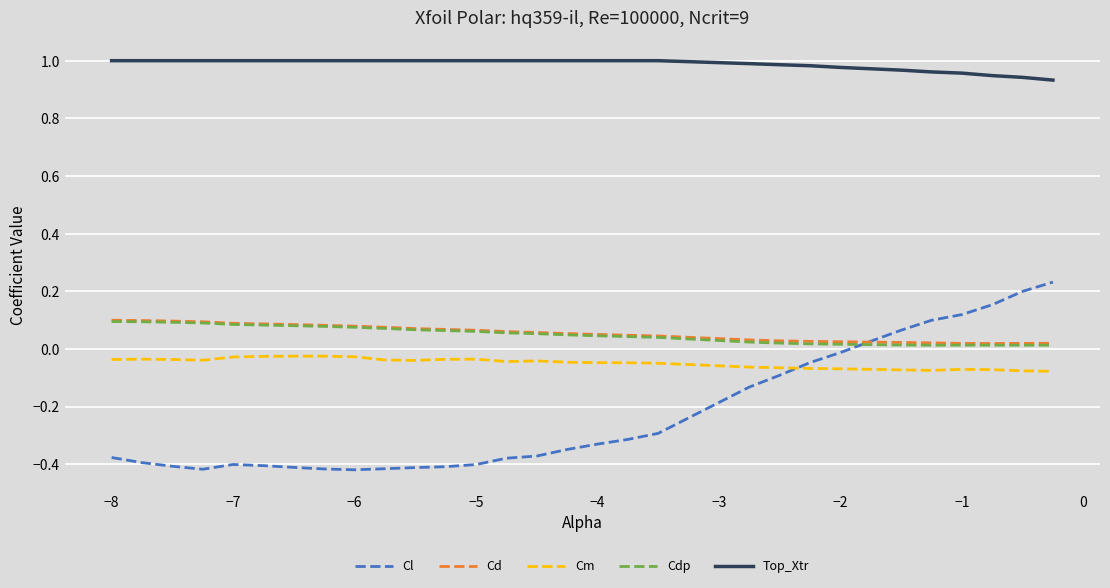

Which series has the largest total across all categories?

Top_Xtr